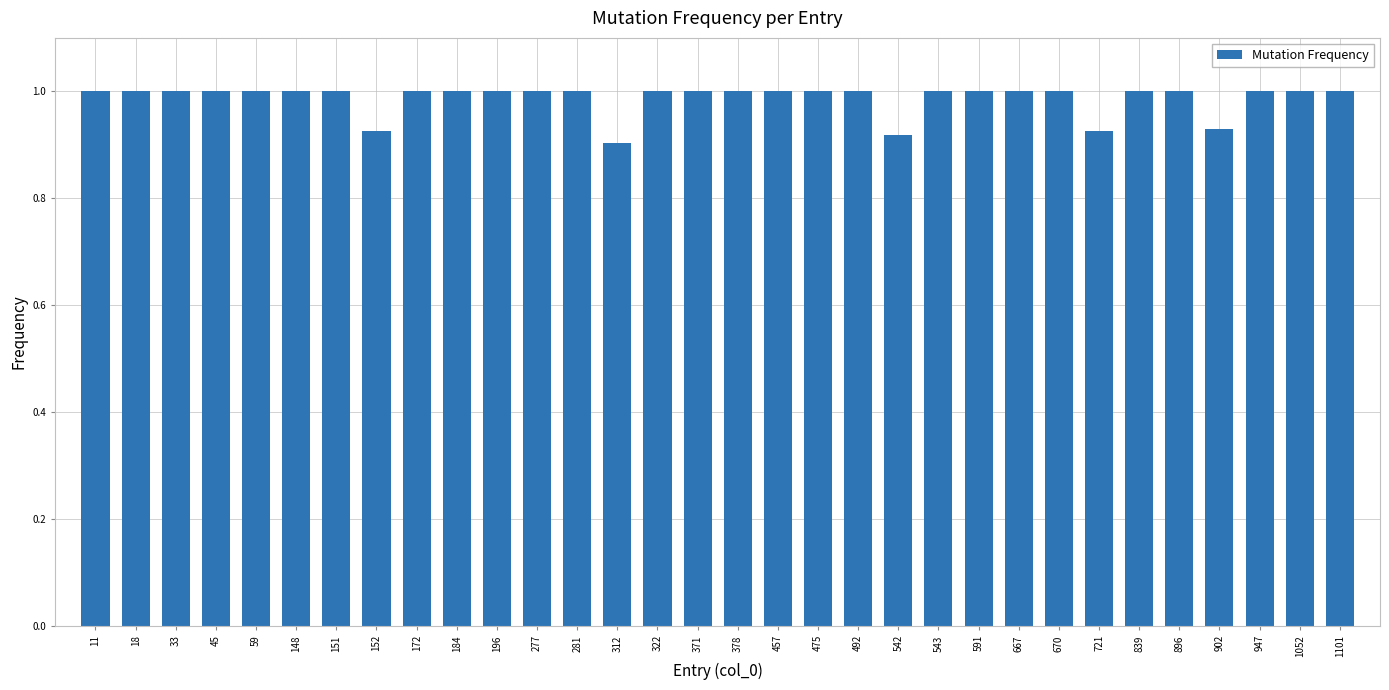

How many data points does each series have?

32